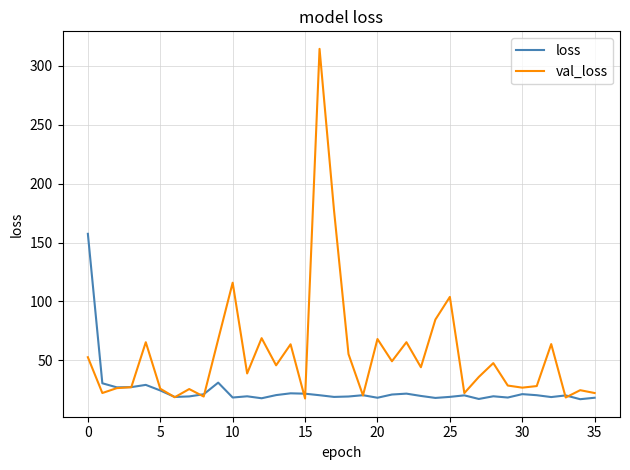

What is the highest value of the val_loss series?

314.4